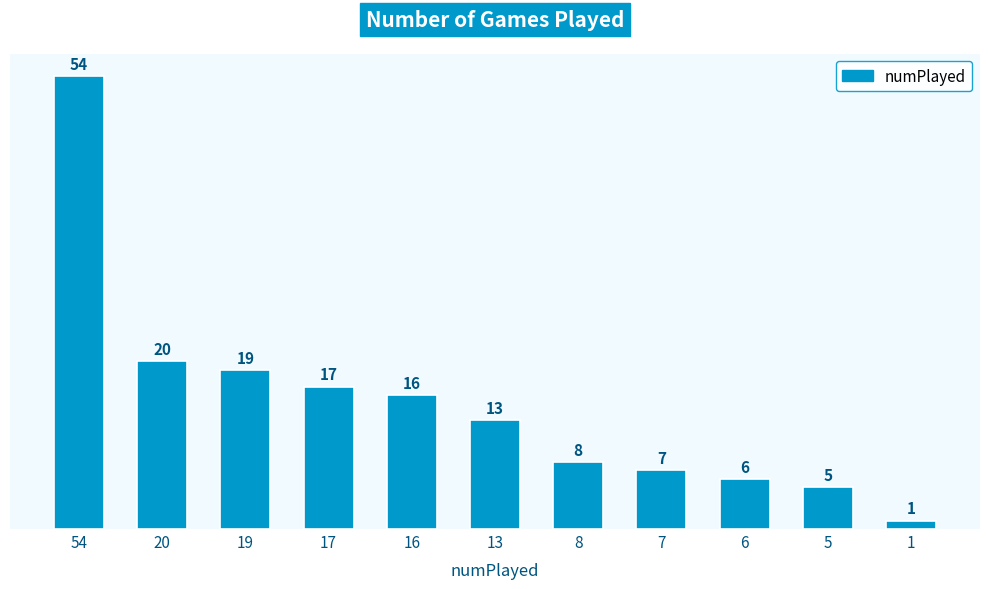

How many distinct data groups are displayed?

1